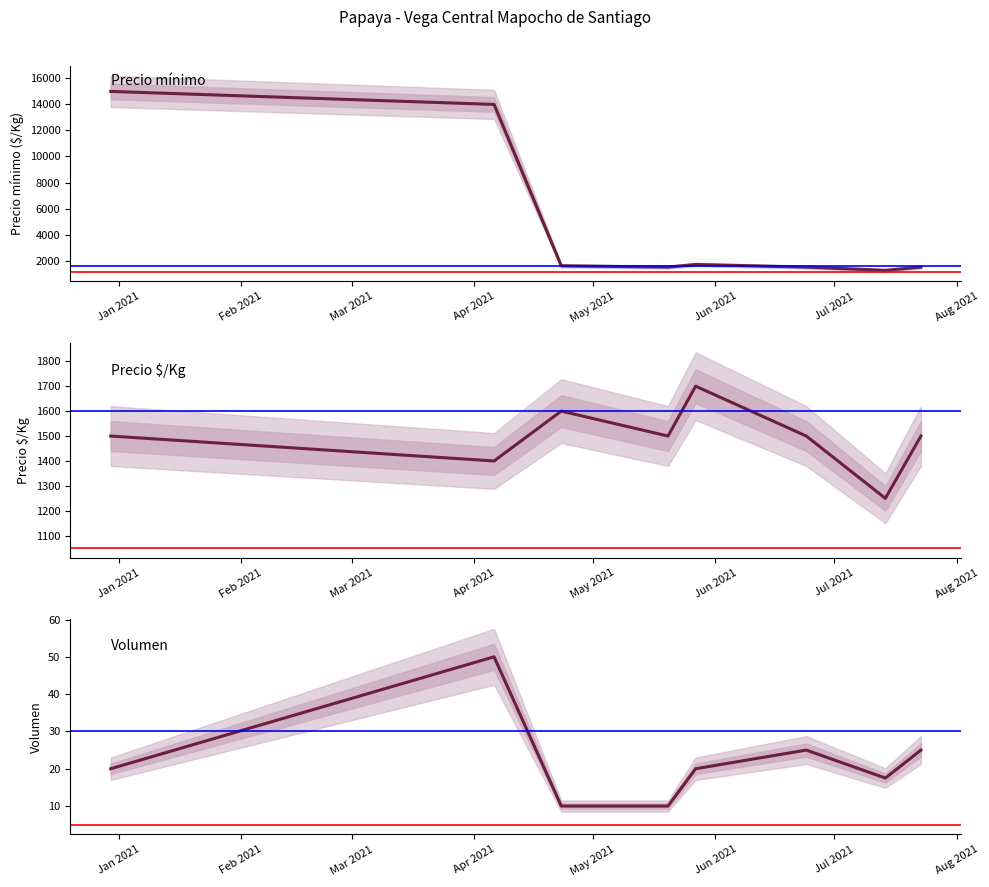

What is the difference between the maximum and minimum values in the Volumen series?

40.0